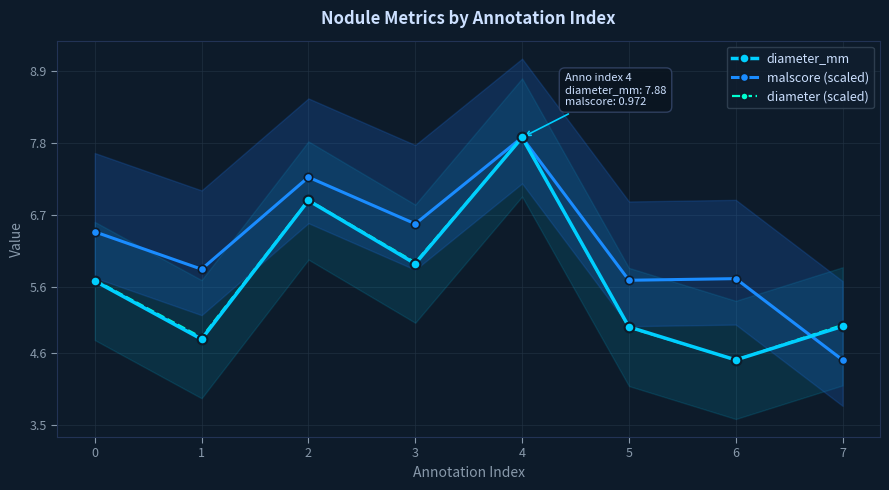

What is the value of the malscore (scaled) point at the 3rd from the left?

7.3